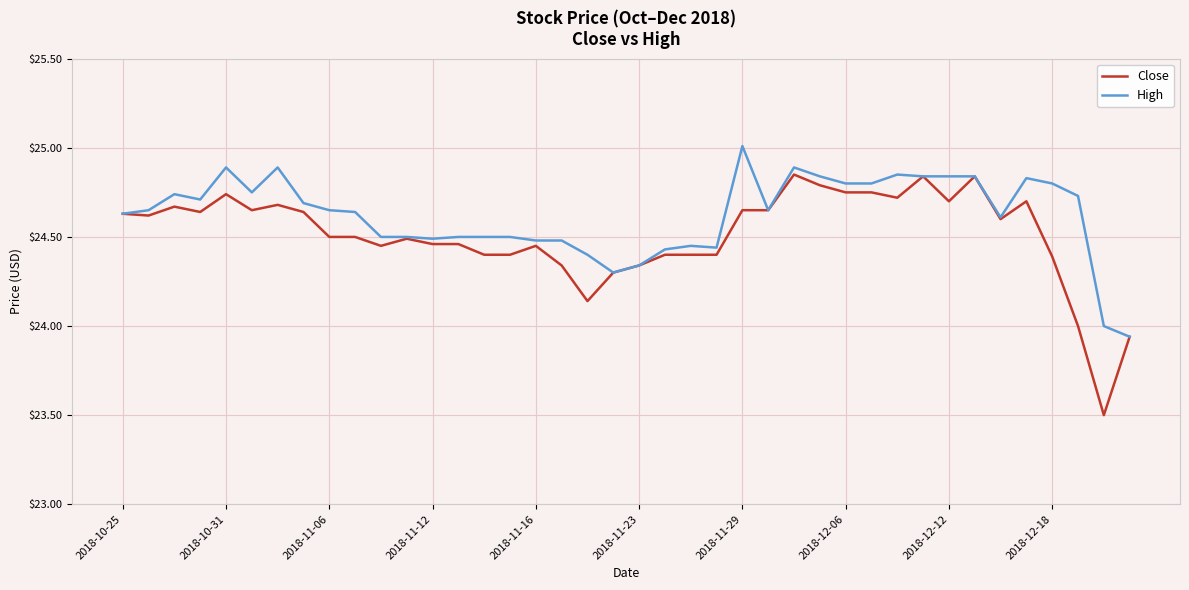

What is the maximum value shown in the chart?

25.0